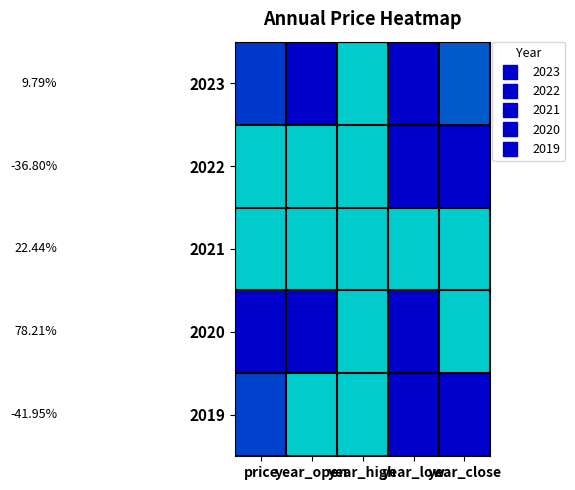

How many categories are shown in the chart?

5